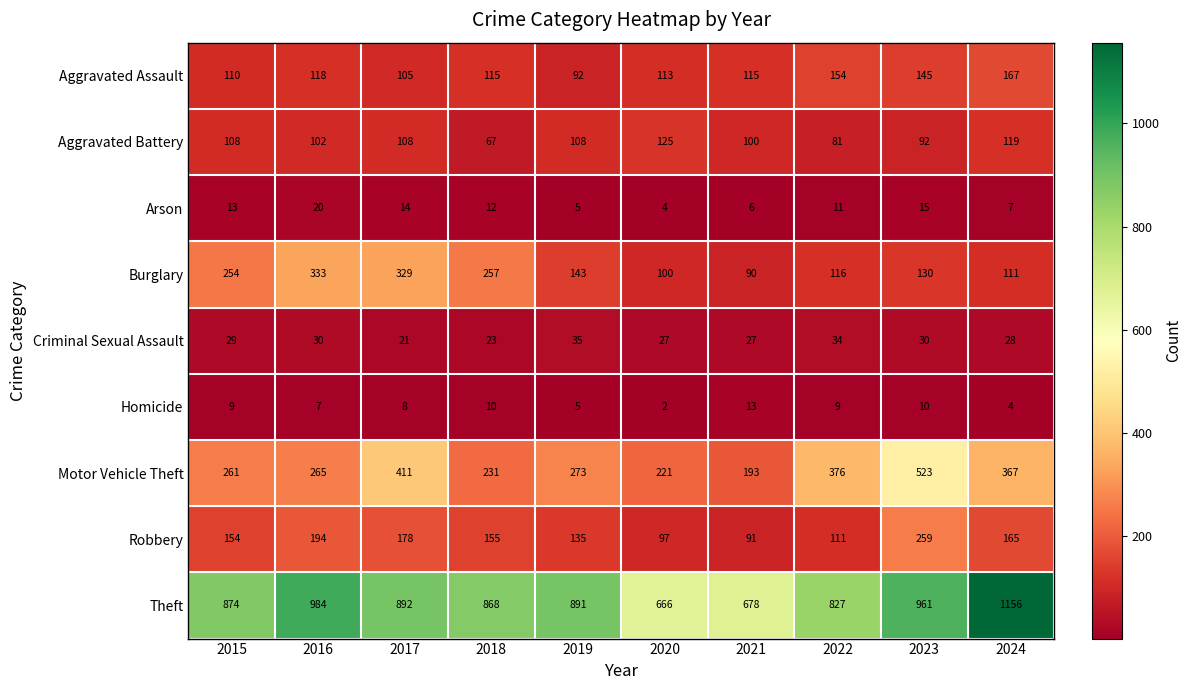

Which series has the largest range (max minus min)?

Theft